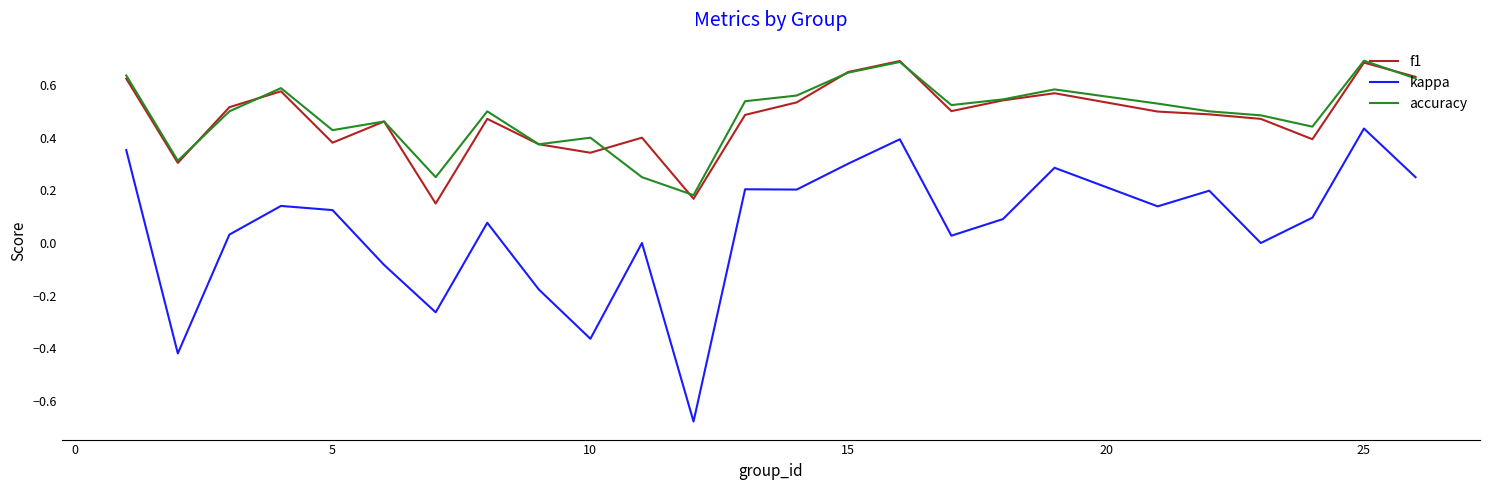

Which series has the largest range (max minus min)?

kappa